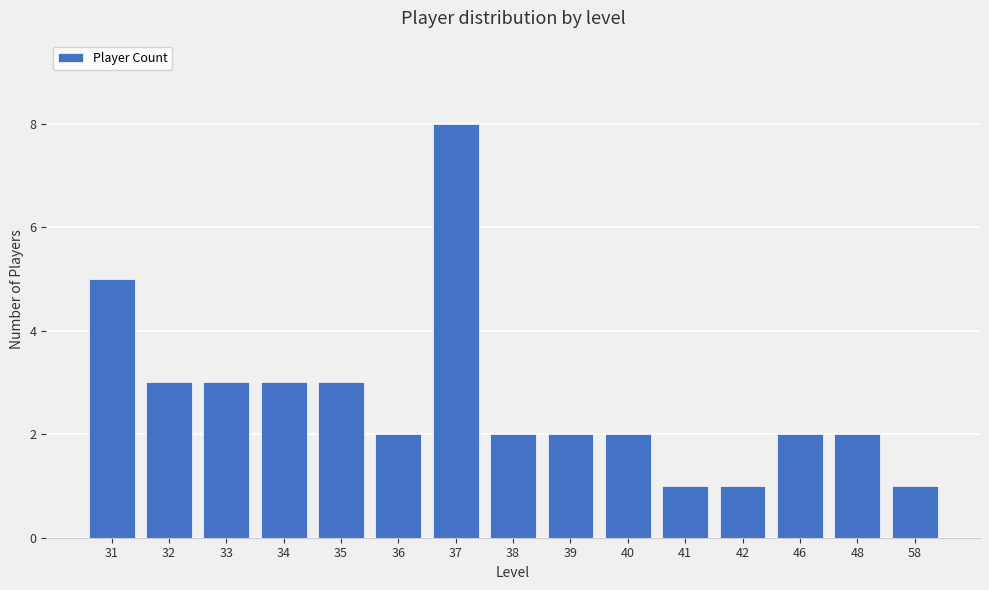

Reading left to right, extract all data points from this chart.

5	3	3	3	3	2	8	2	2	2	1	1	2	2	1